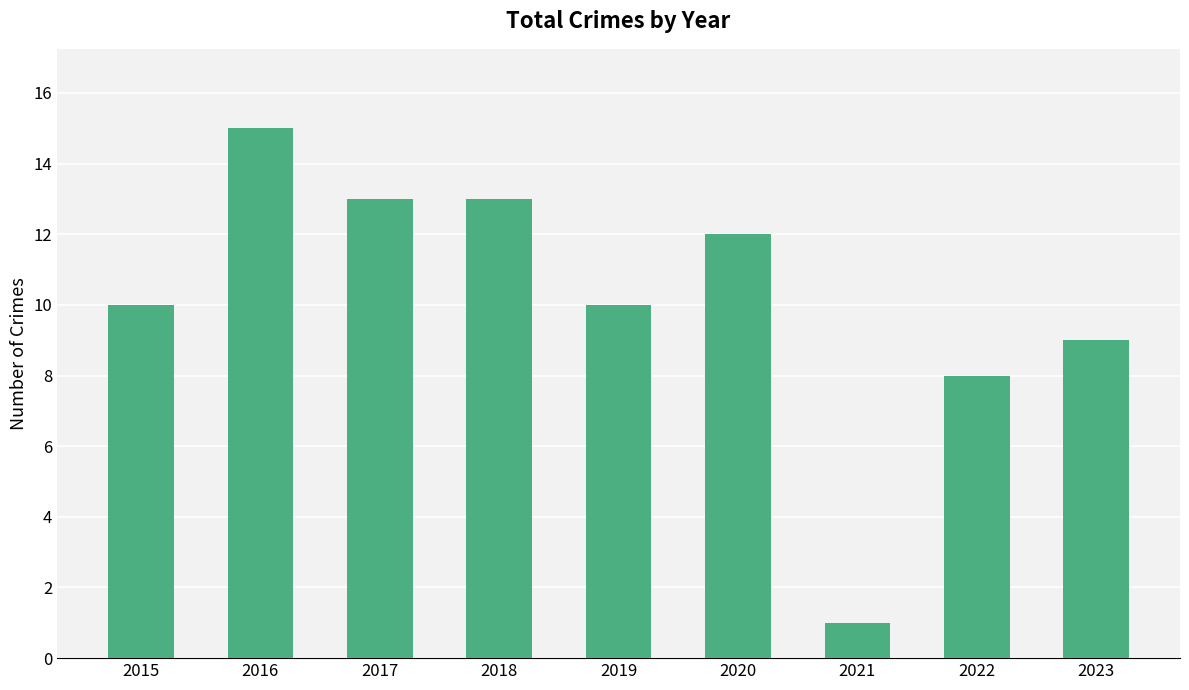

What is the value of the 3rd bar from the left?

13